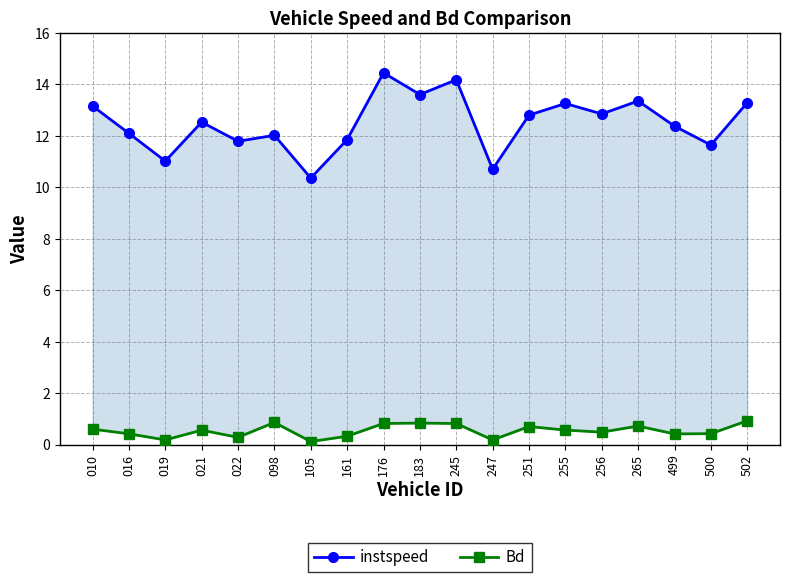

What are all the series names shown in the legend?

instspeed, Bd